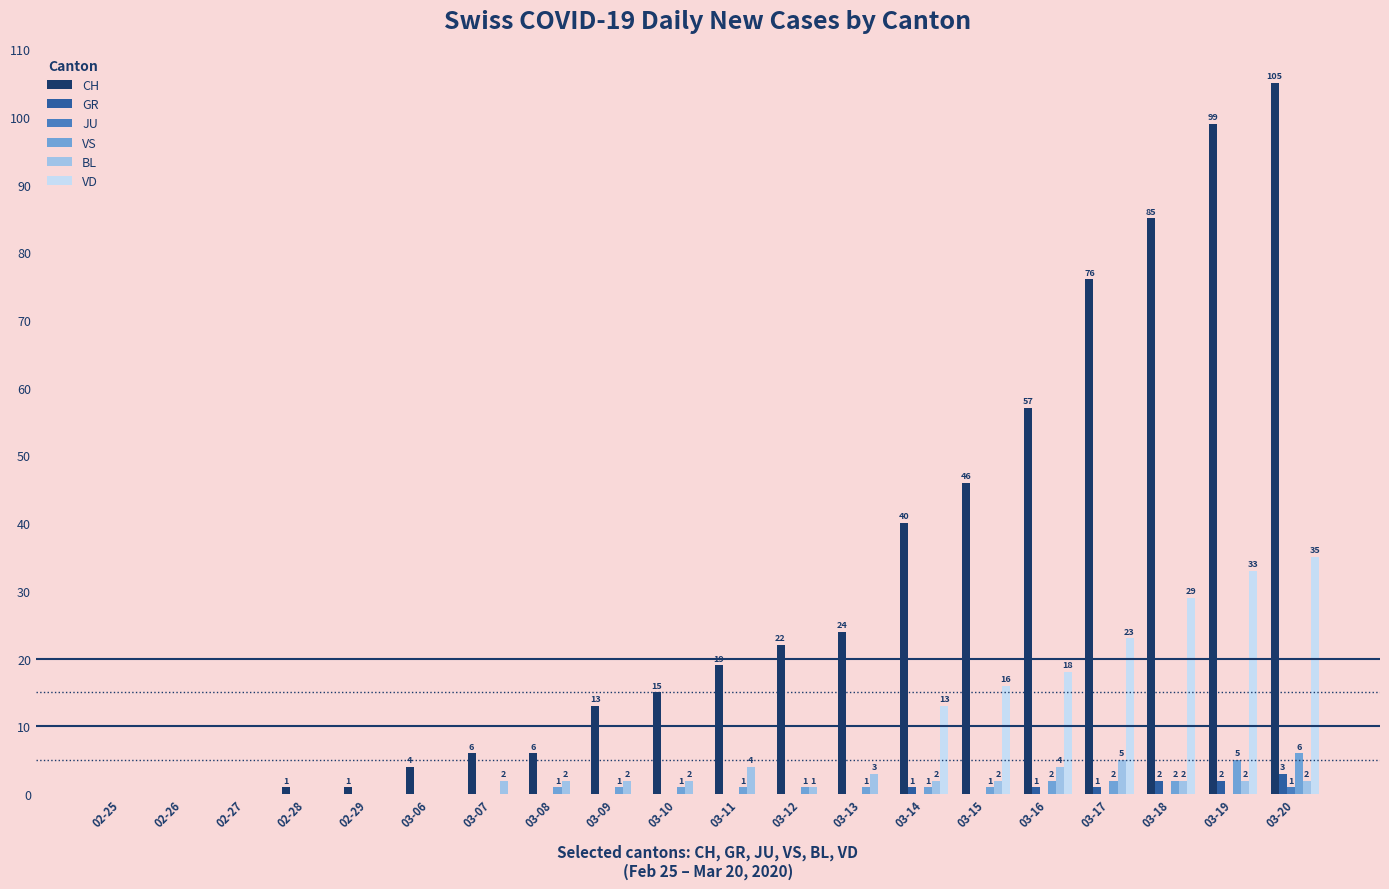

At which label does CH reach its peak?

03-20